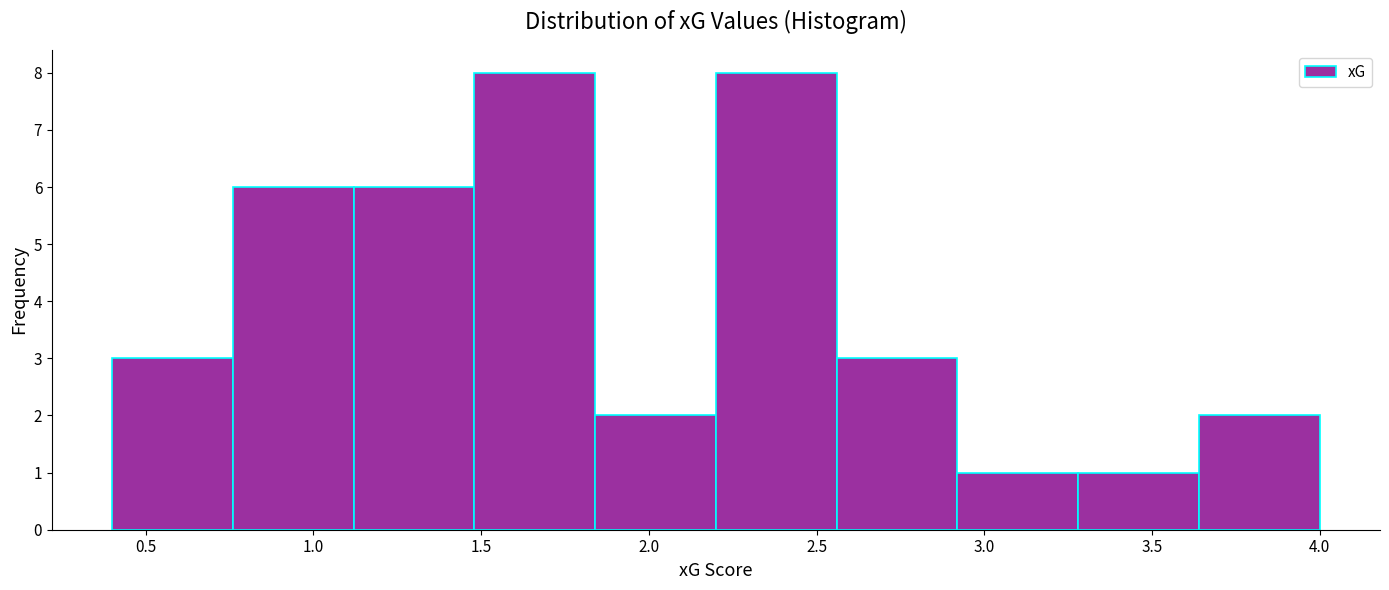

Reading left to right, transcribe this chart: for each bar, give the range it covers on the x-axis and its height. Neither the bar edges nor the heights are printed on the chart, so give them approximately, as read against the axes.

0.40 to 0.76: 3
0.76 to 1.12: 6
1.12 to 1.48: 6
1.48 to 1.84: 8
1.84 to 2.20: 2
2.20 to 2.56: 8
2.56 to 2.92: 3
2.92 to 3.28: 1
3.28 to 3.64: 1
3.64 to 4.00: 2